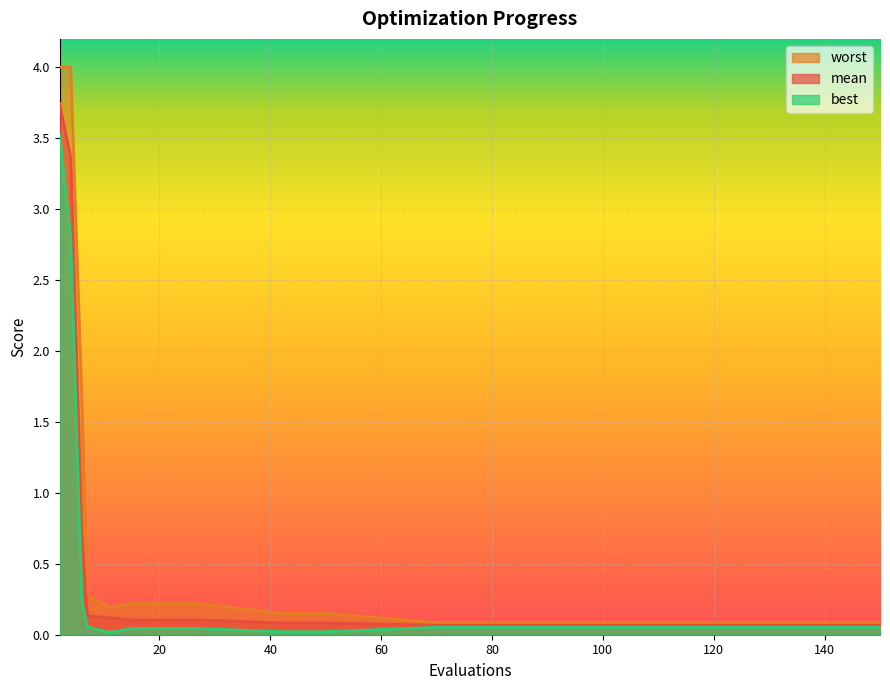

List the labels in order of mean value, smallest first.

70, 78, 86, 94, 102, 110, 118, 150, 42, 46, 50, 15, 19, 23, 27, 11, 7, 6, 4, 2